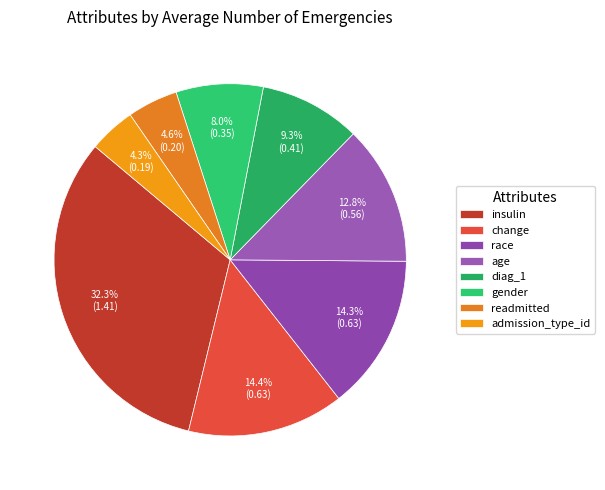

What is the total percentage of age and admission_type_id?

17.1%